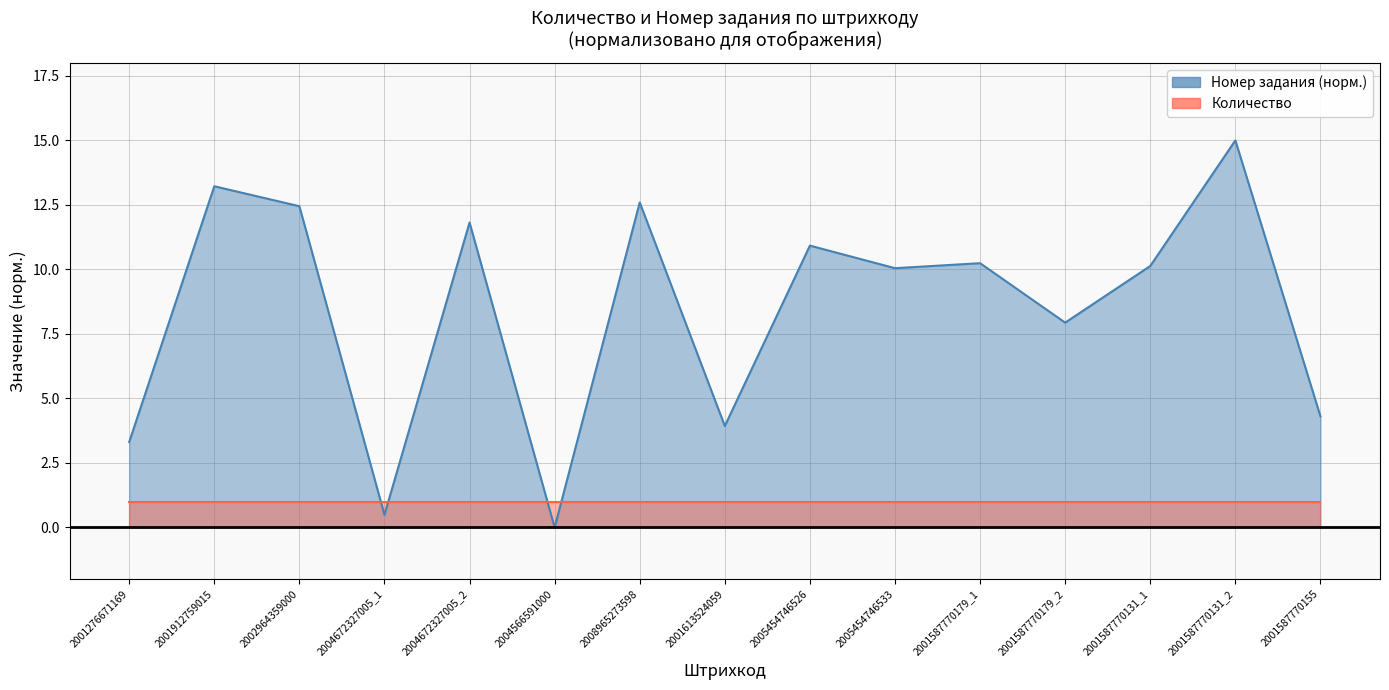

Which has a higher value, 2001587770155 or 2005454746526?

2005454746526